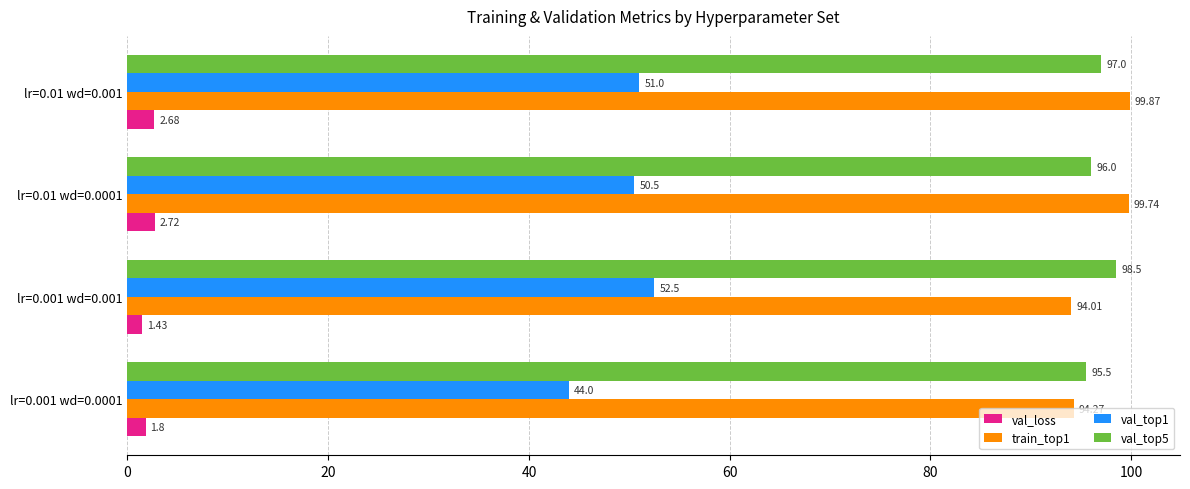

How many values in the train_top1 series exceed 99?

2